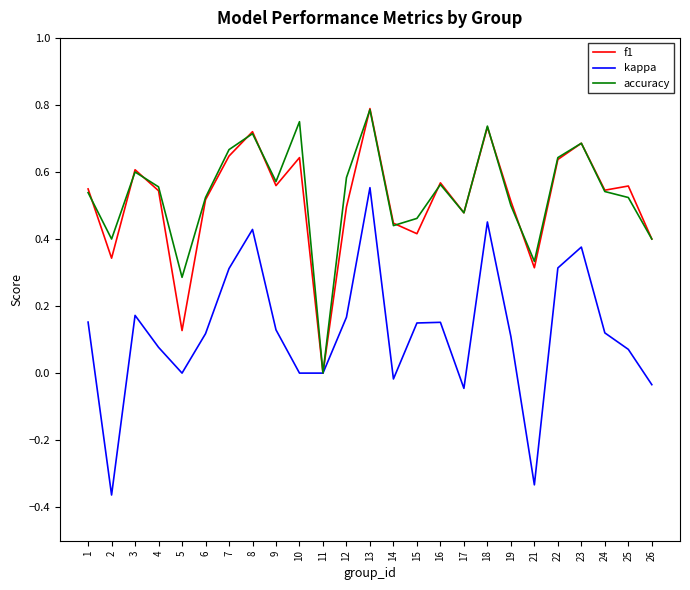

At 12, list the series in order from smallest to largest.

kappa, f1, accuracy